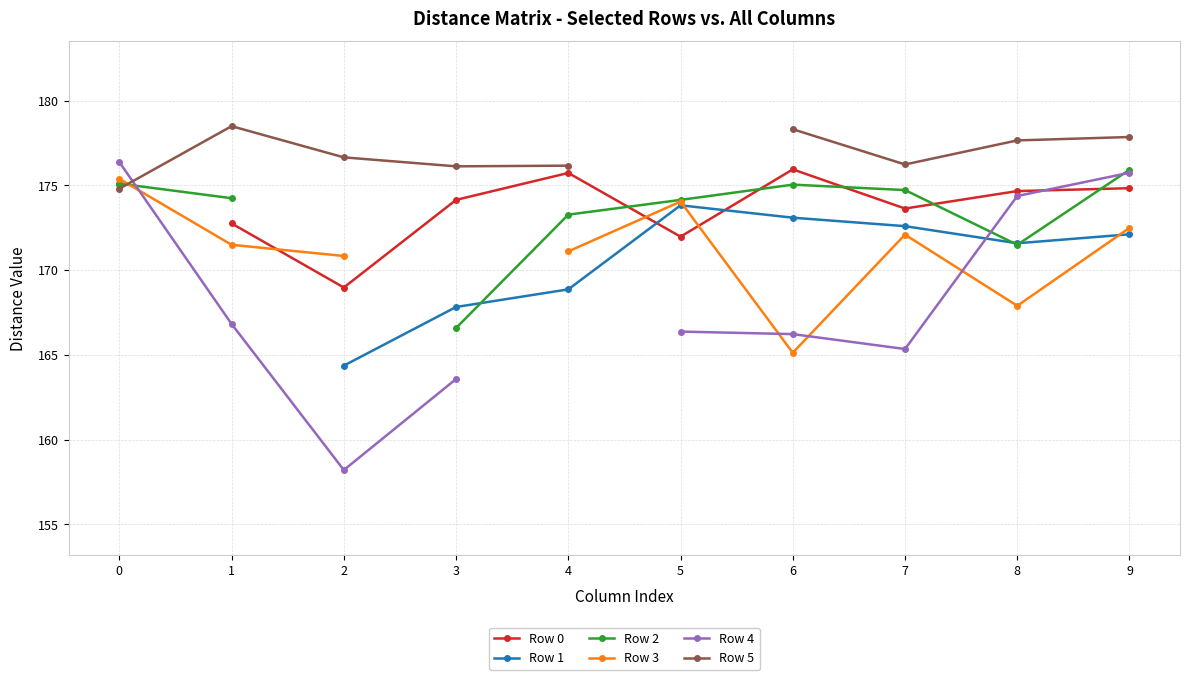

How many lines are shown in the chart?

6